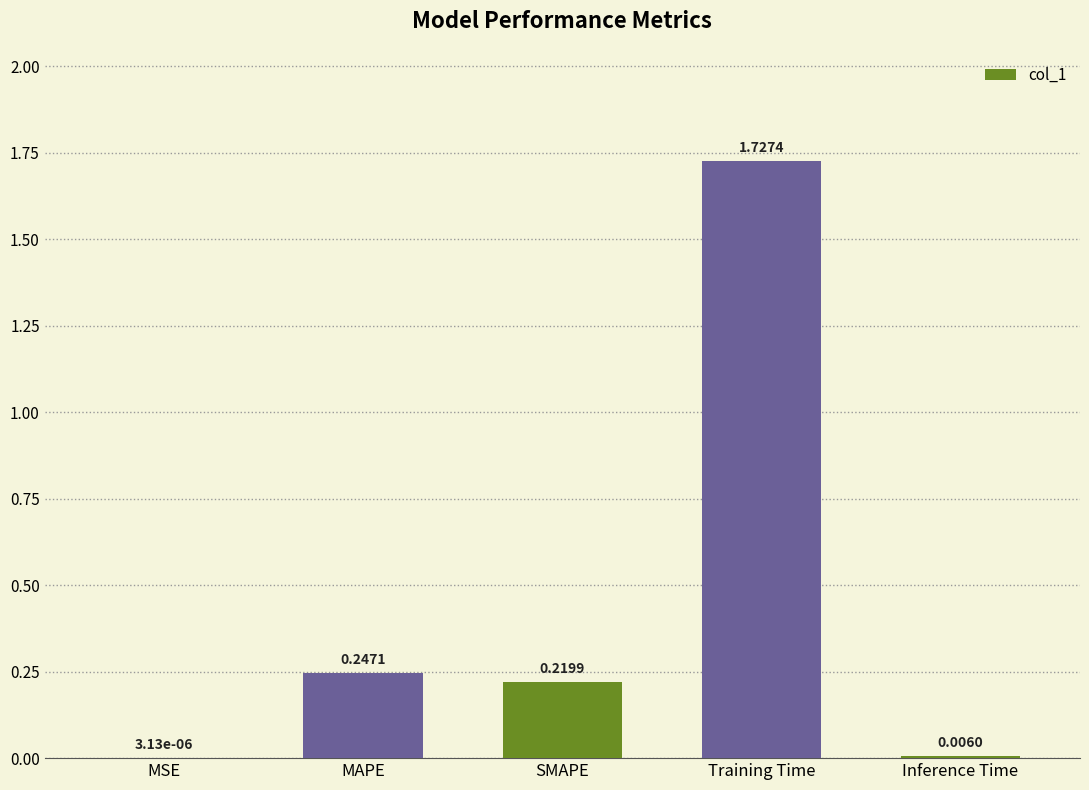

Which category has the highest value across all series?

Training Time